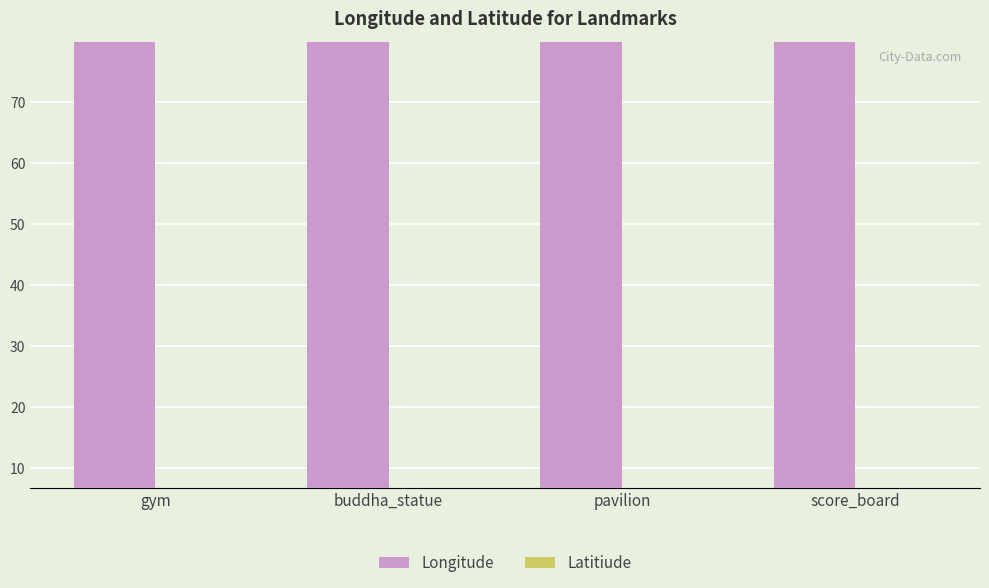

Reading left to right, list all the values displayed in this chart.

Longitude: 79.9	79.9	79.9	79.9
Latitiude: 6.8	6.8	6.8	6.8